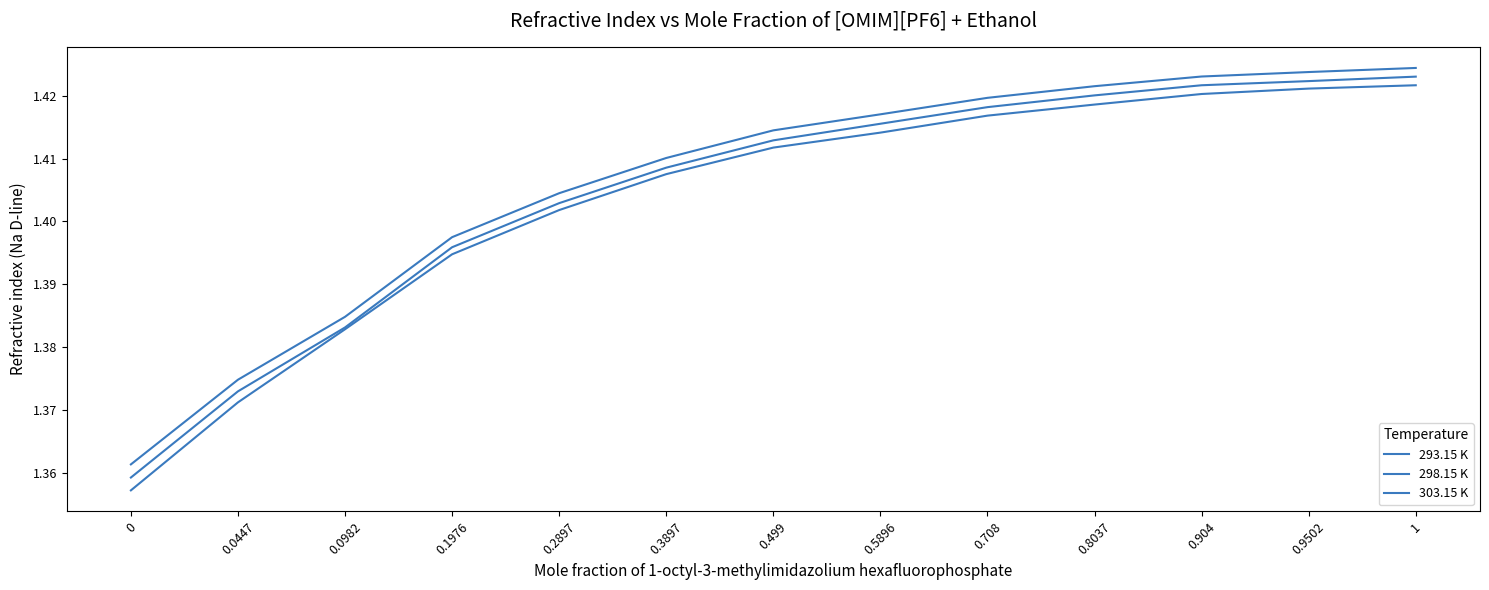

At how many categories does at least one series exceed 1?

13